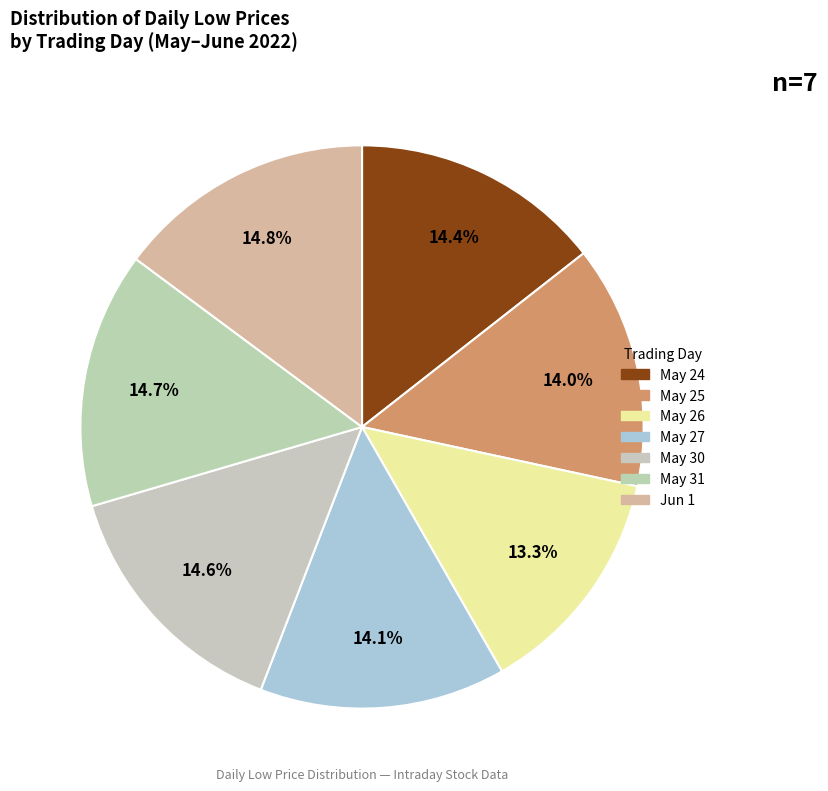

How many slices are in this pie chart?

7